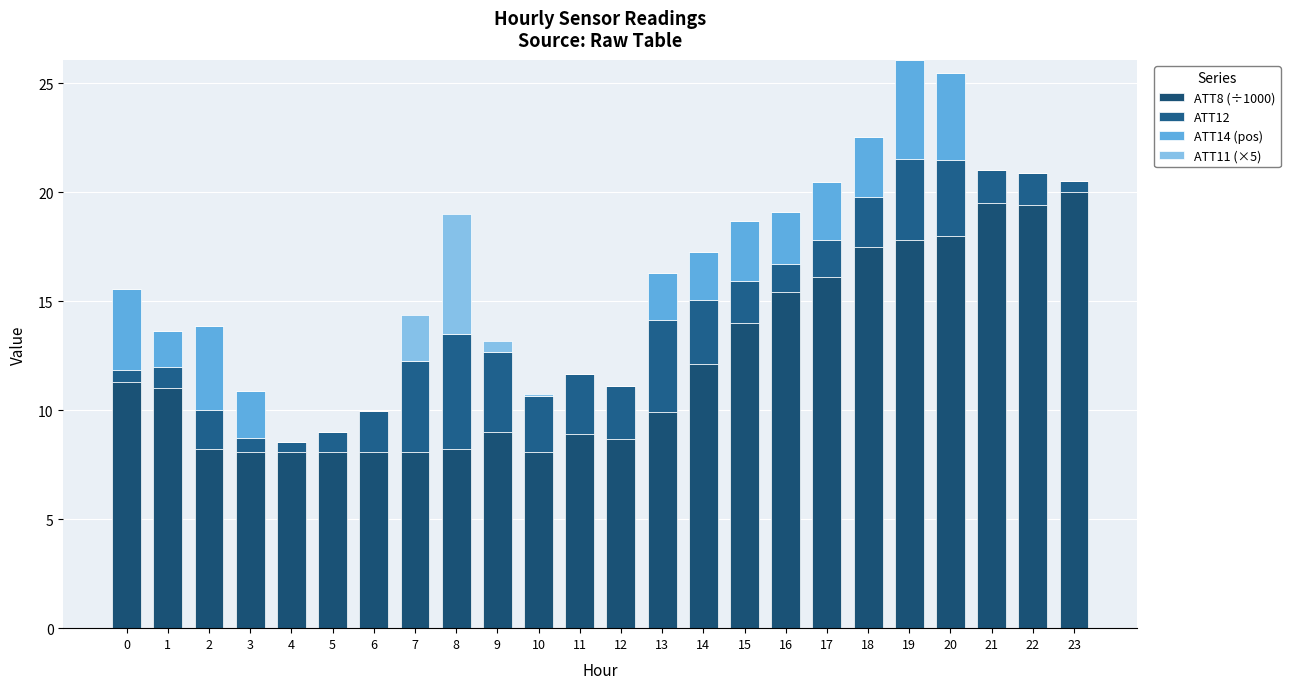

How many series are shown in this chart?

4